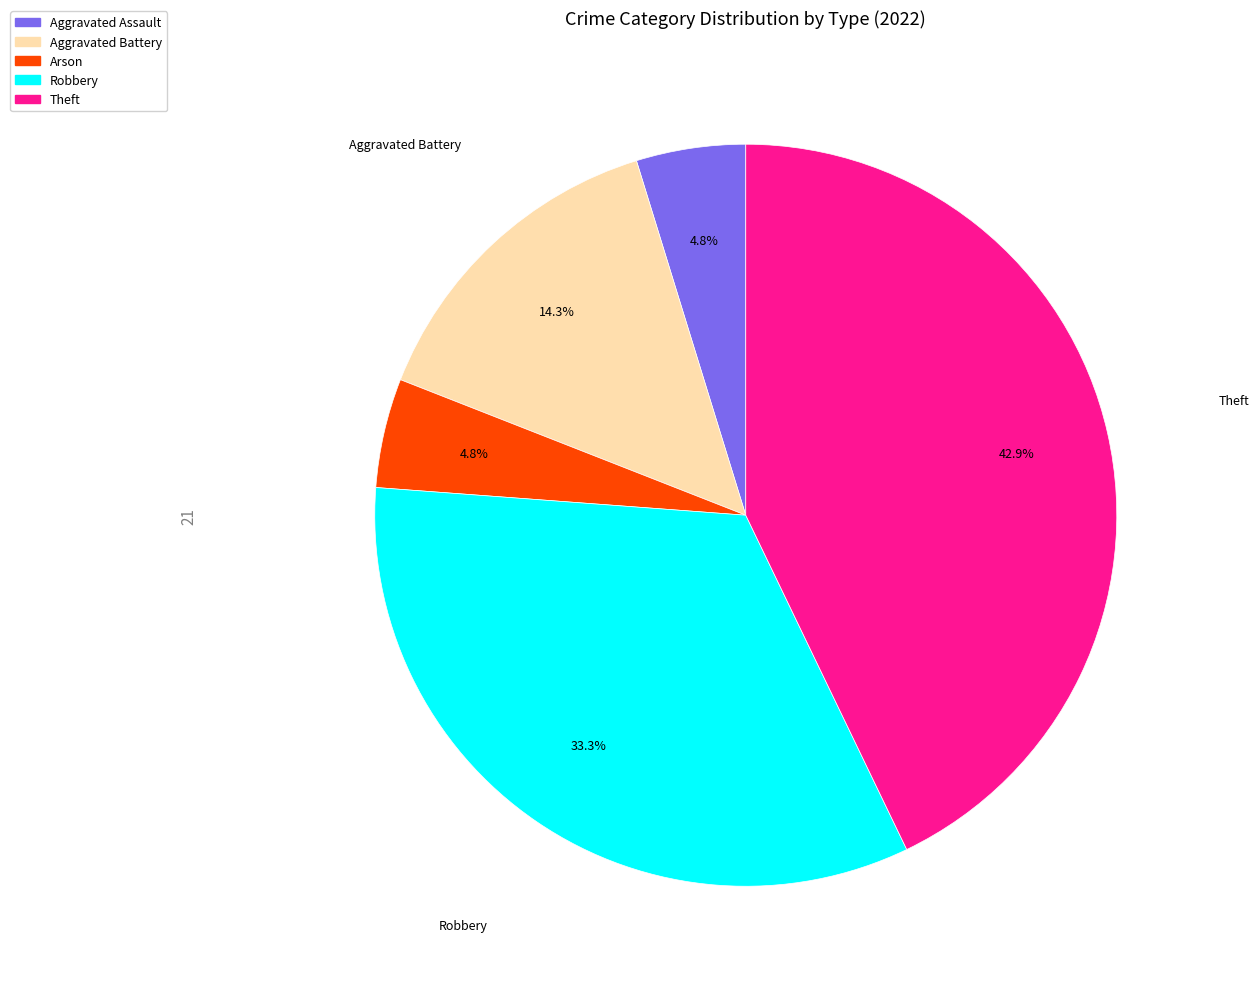

To the nearest percent, what is the average slice percentage?

20%